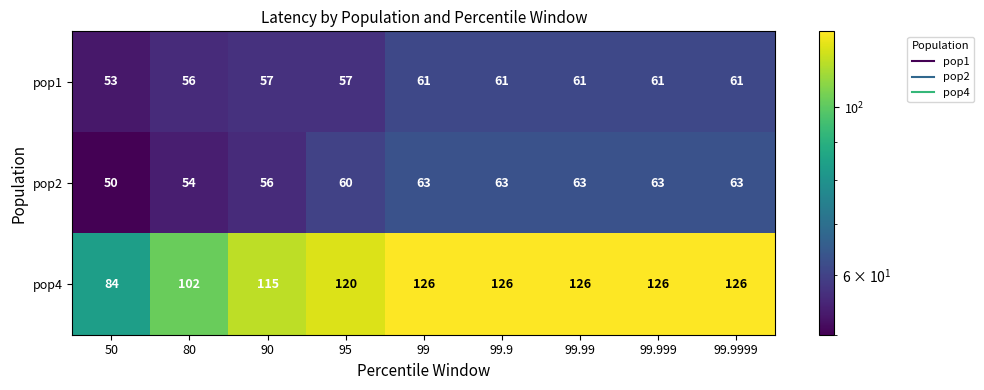

List the series in order of their peak value, lowest first.

pop1, pop2, pop4